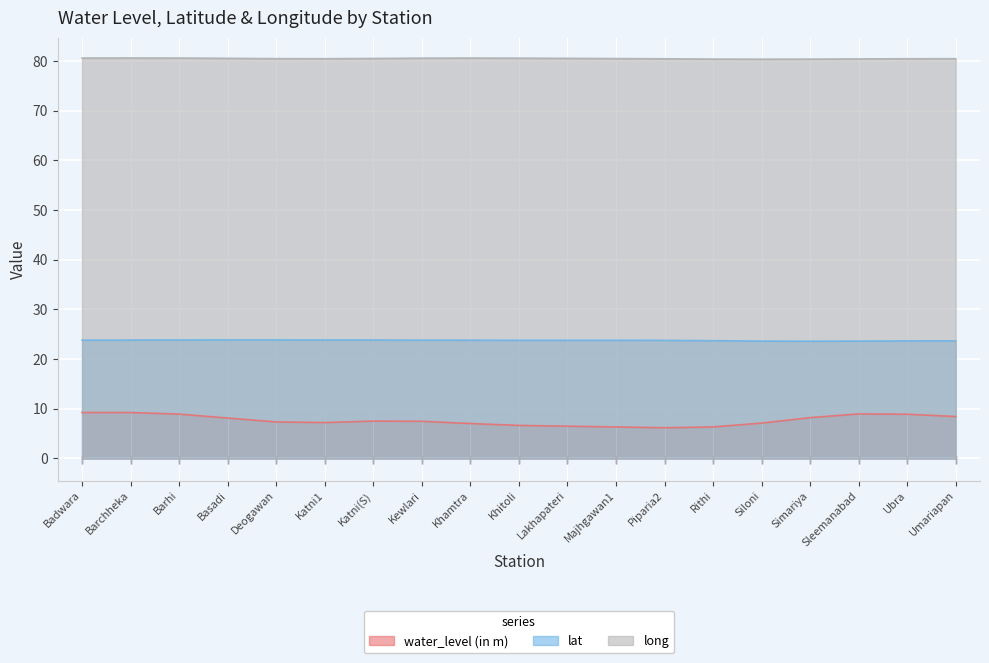

What is the difference between the second highest and minimum values in the water_level (in m) series?

3.1